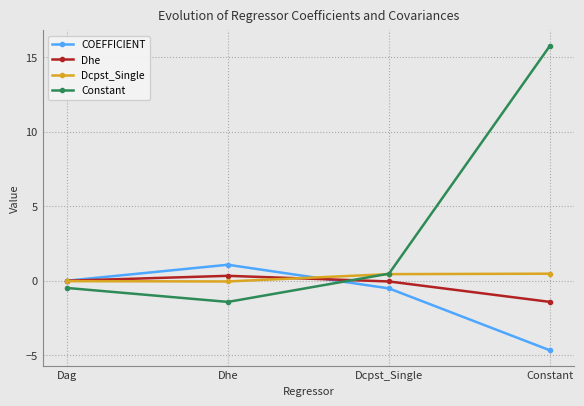

Is it true that Constant equals -0.5 at Dag?

True